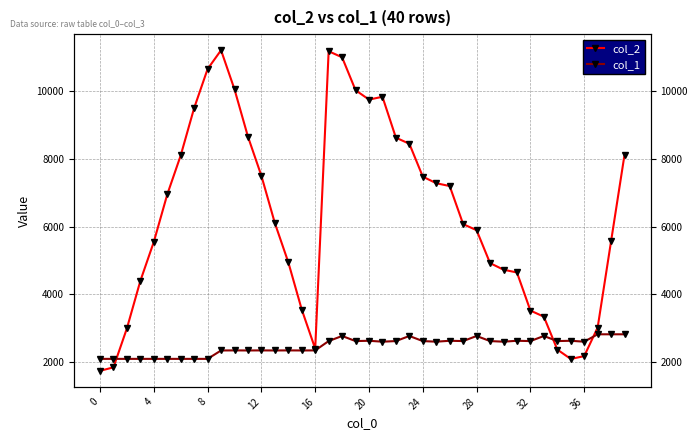

Where is col_2 nearest to the value 6476?

13